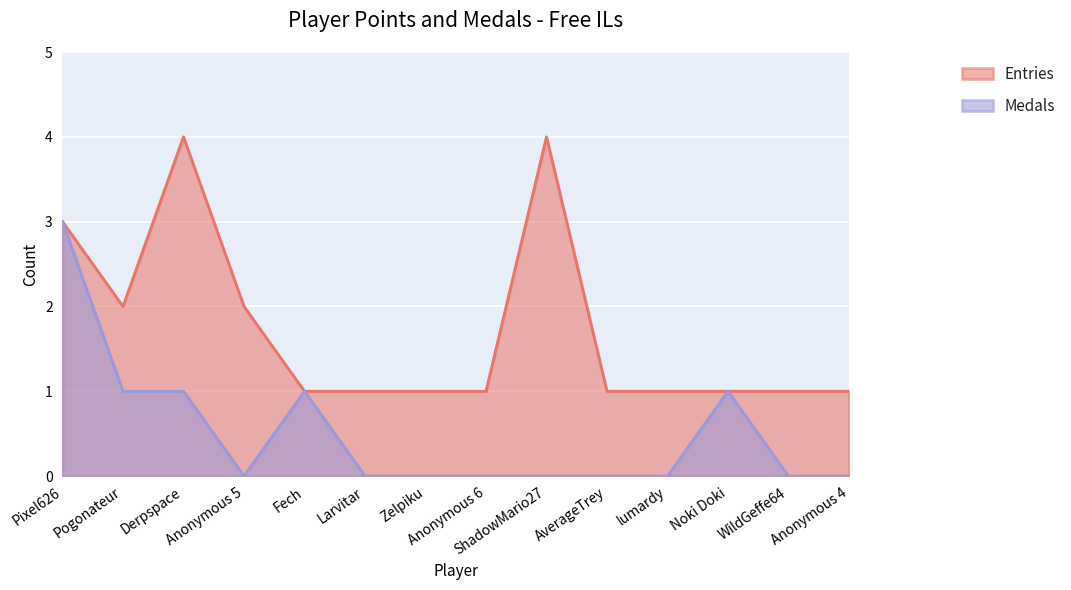

Which series has the widest spread of values?

Entries